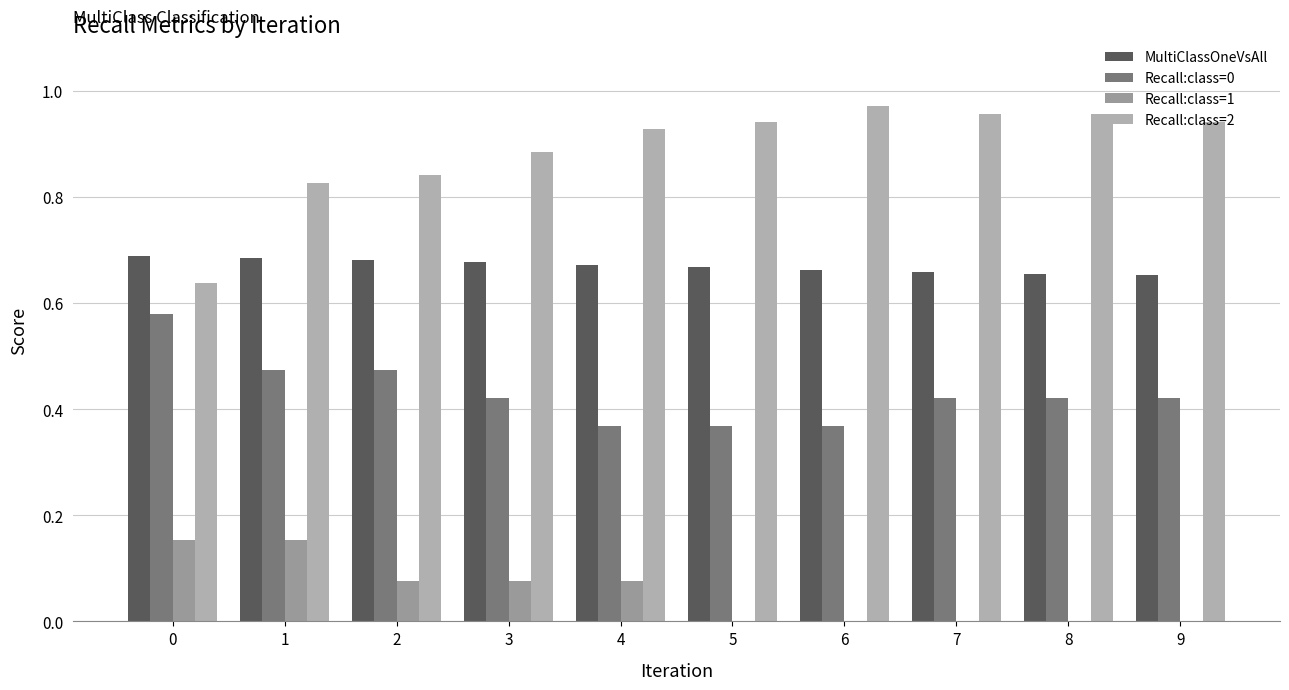

List the series in order of their peak value, lowest first.

Recall:class=1, Recall:class=0, MultiClassOneVsAll, Recall:class=2